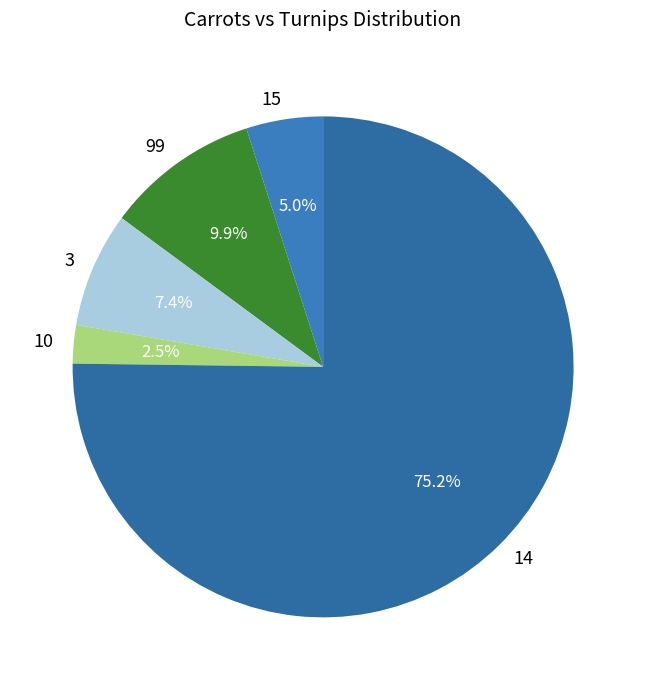

How many slices are in this pie chart?

5